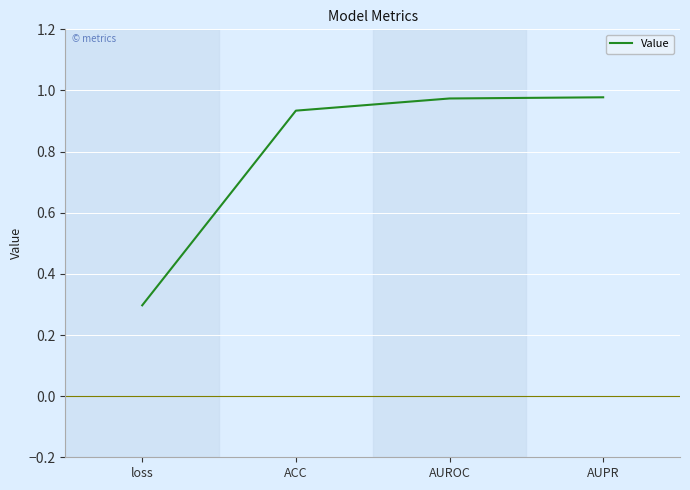

At which label is the value closest to 0?

loss